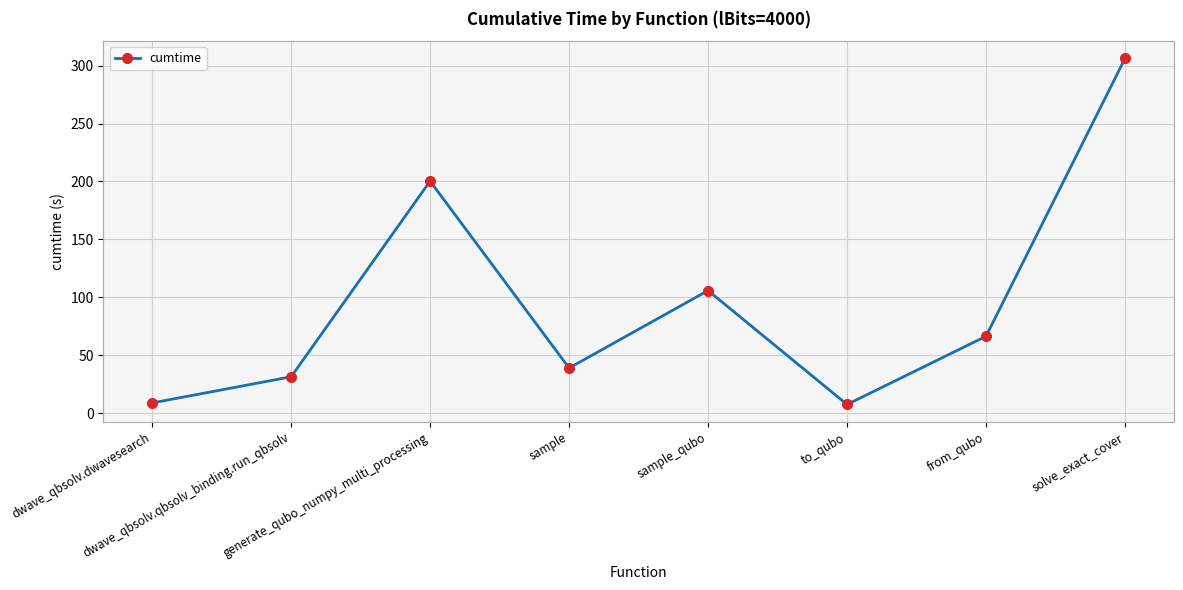

What is the approximate value at sample_qubo?

105.8